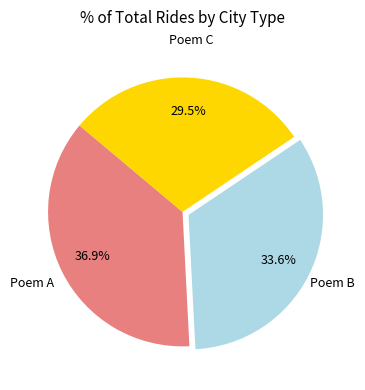

Which has a higher value, Poem A or Poem C?

Poem A